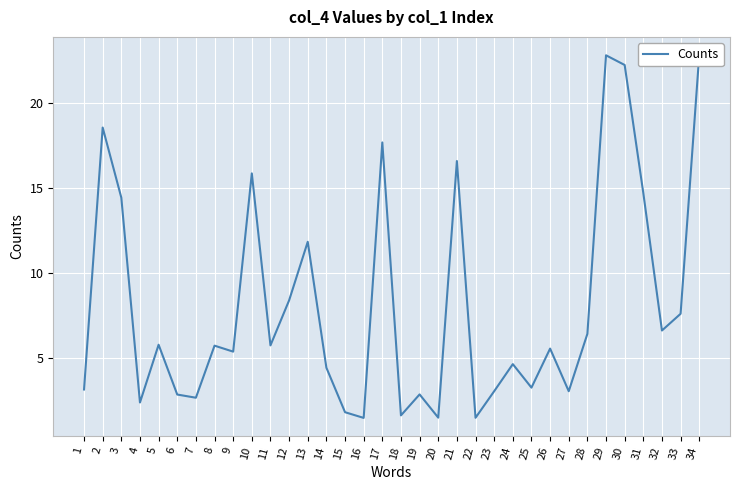

True or false: the data shows 1.6 at 18.

True